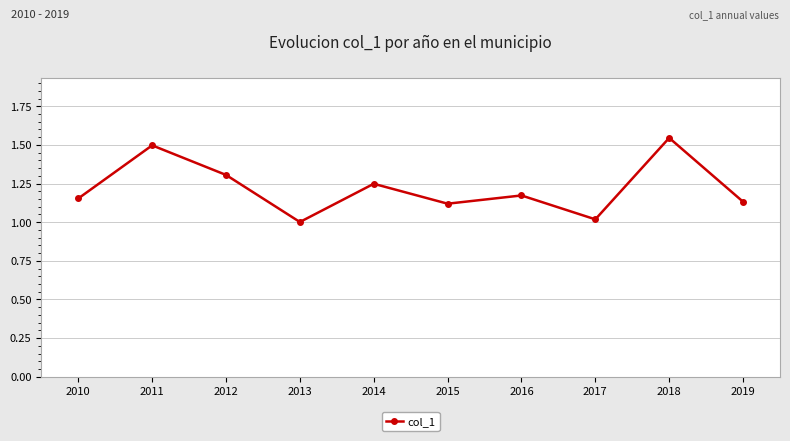

True or false: there are more than 1 points higher than both neighbors.

True